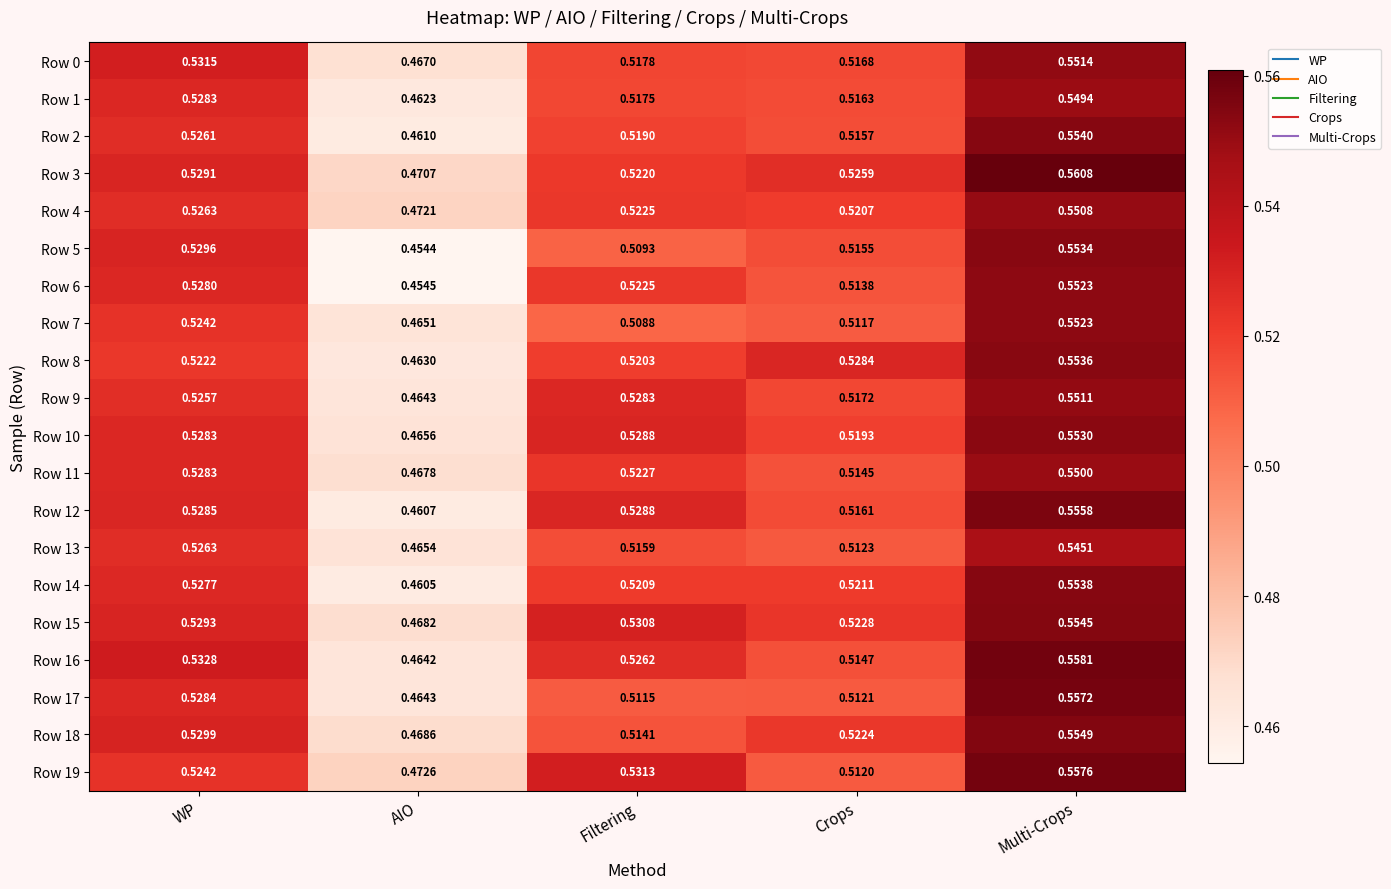

List the labels in order of Row 16 value, largest first.

Multi-Crops, WP, Filtering, Crops, AIO